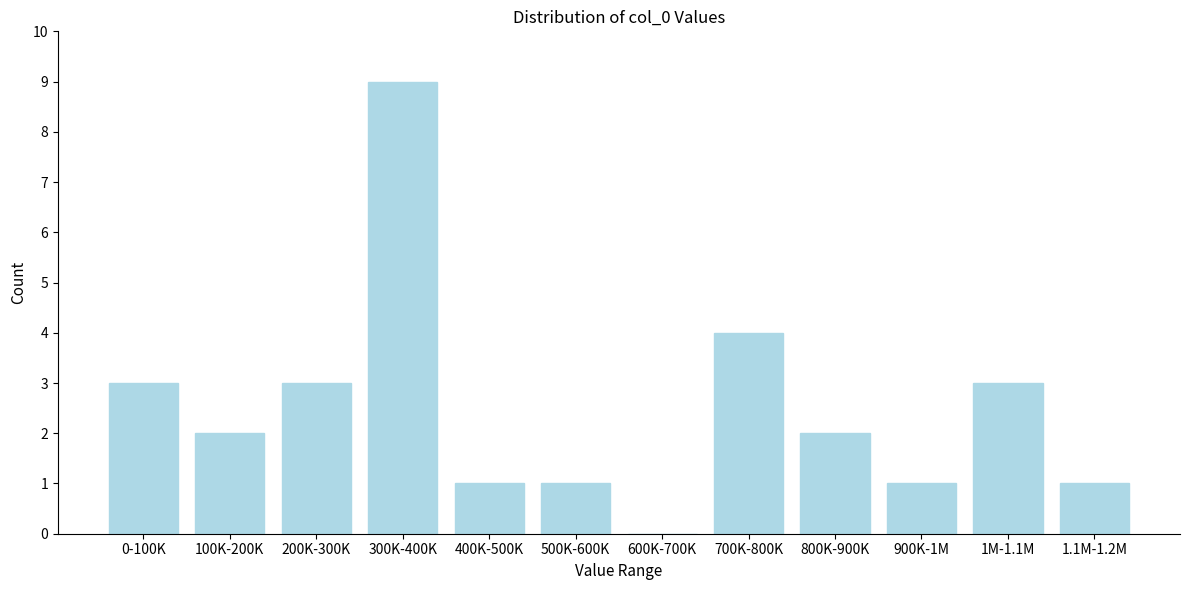

Reading left to right, transcribe all the data shown in this chart.

0-100K=3	100K-200K=2	200K-300K=3	300K-400K=9	400K-500K=1	500K-600K=1	600K-700K=0	700K-800K=4	800K-900K=2	900K-1M=1	1M-1.1M=3	1.1M-1.2M=1